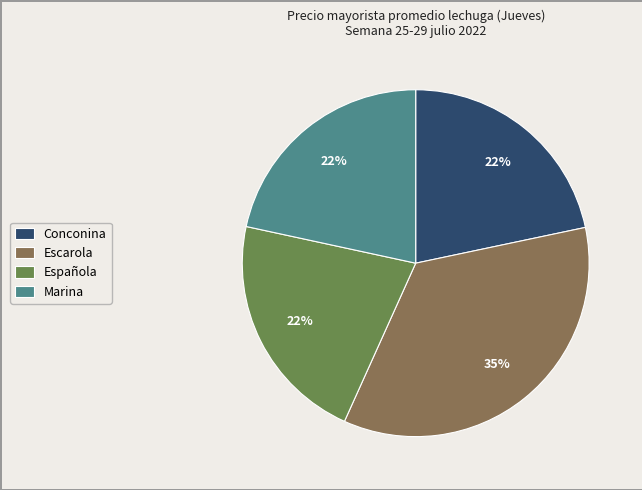

What is the largest slice in the pie chart?

Escarola